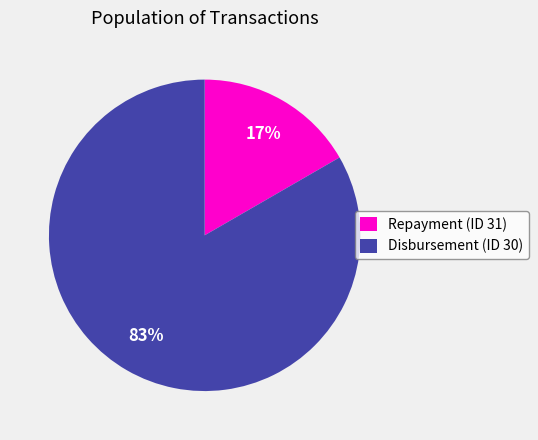

Which has a higher value, Repayment (ID 31) or Disbursement (ID 30)?

Disbursement (ID 30)